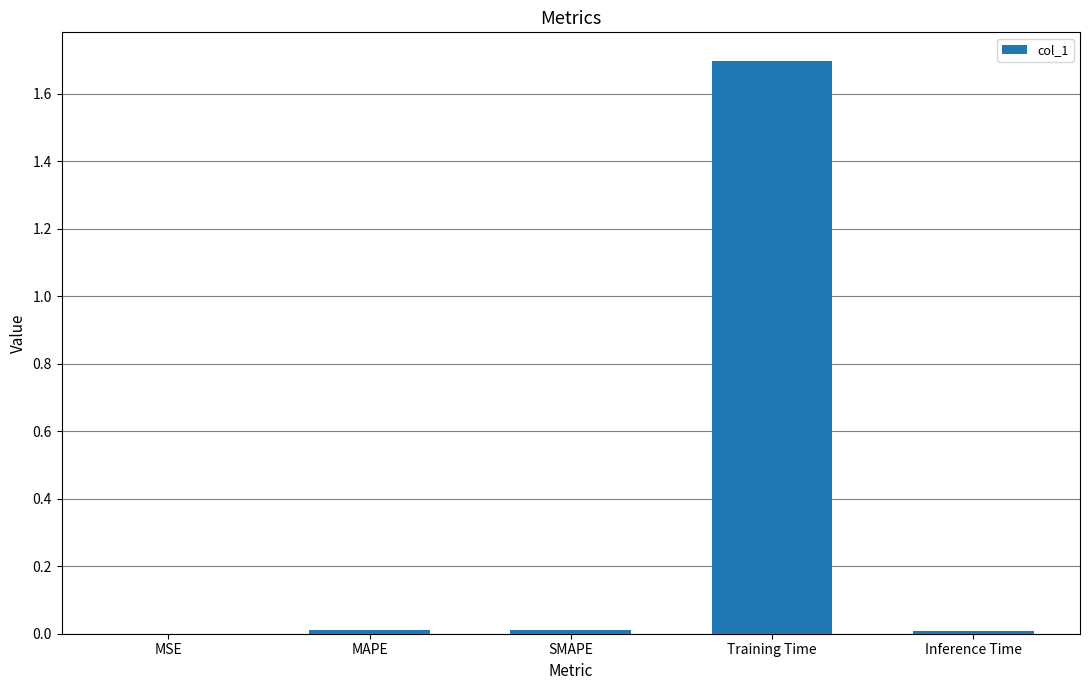

Is it true that the value at MSE is 0.0?

True